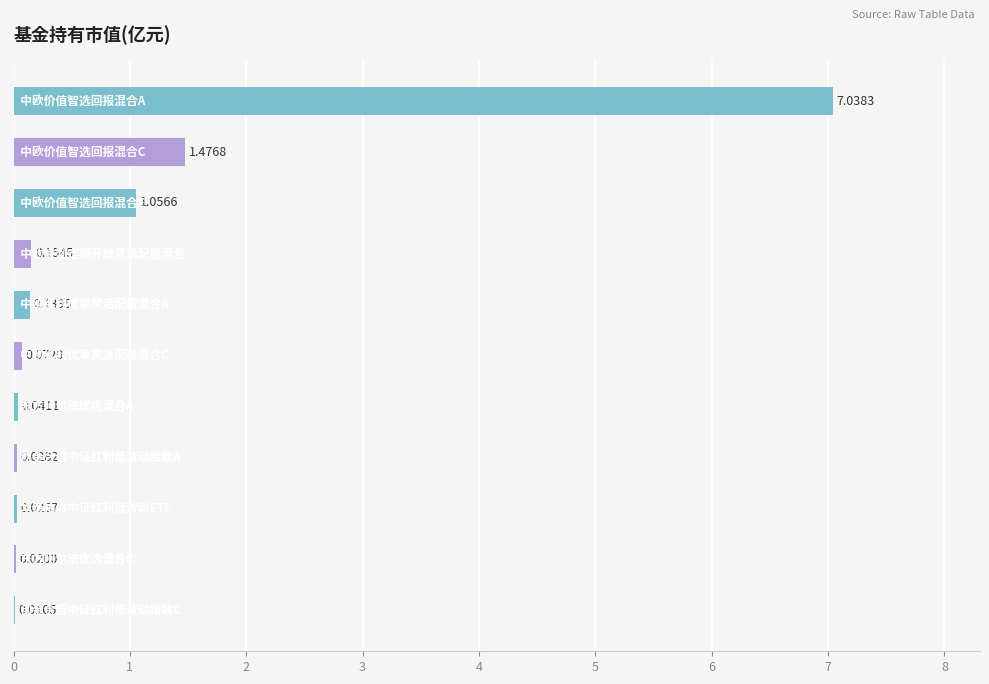

Are the bars horizontal?

Yes